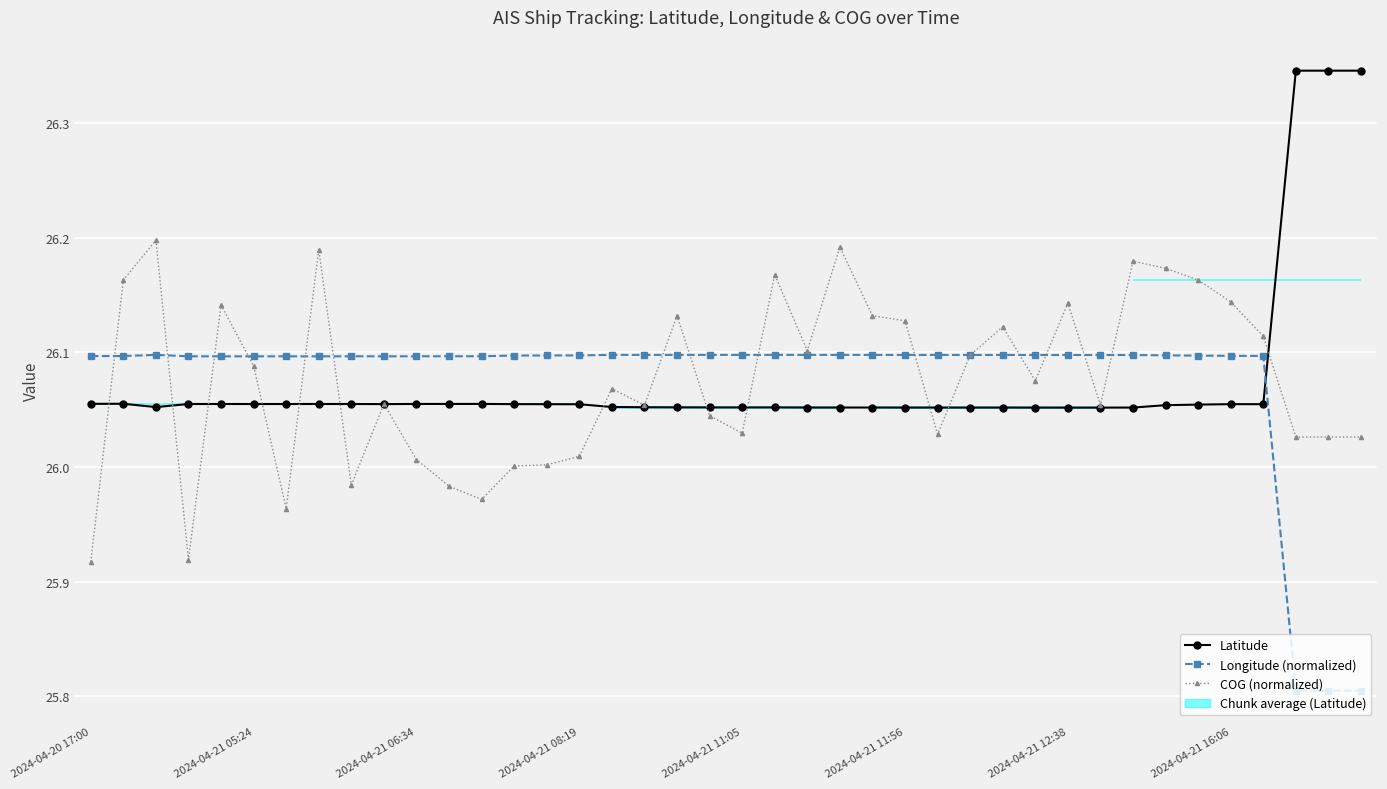

Which series has the largest range (max minus min)?

Latitude